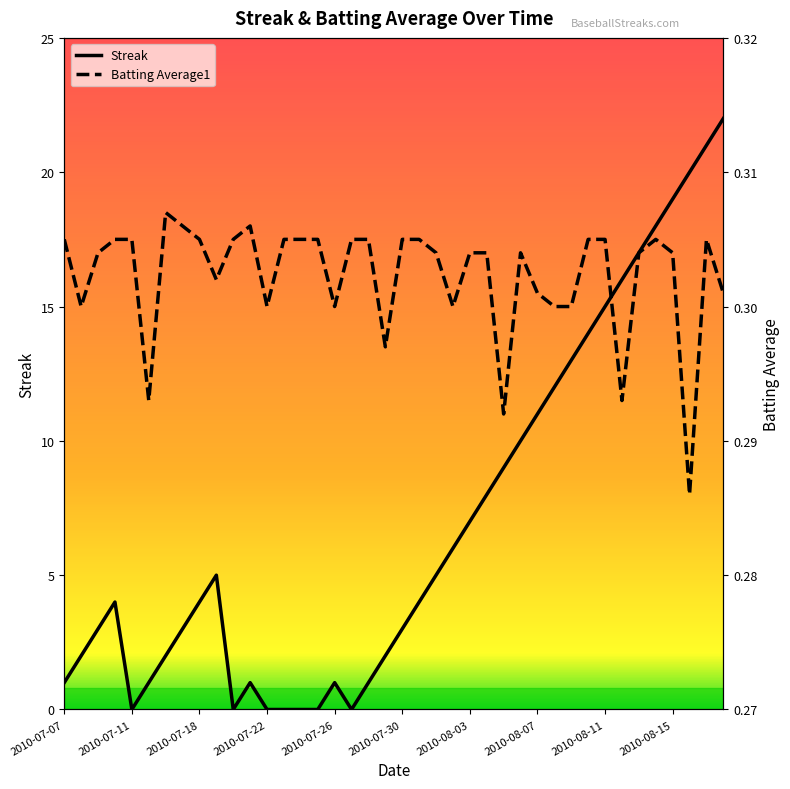

What is the difference between the second highest and second lowest values in the Streak series?

21